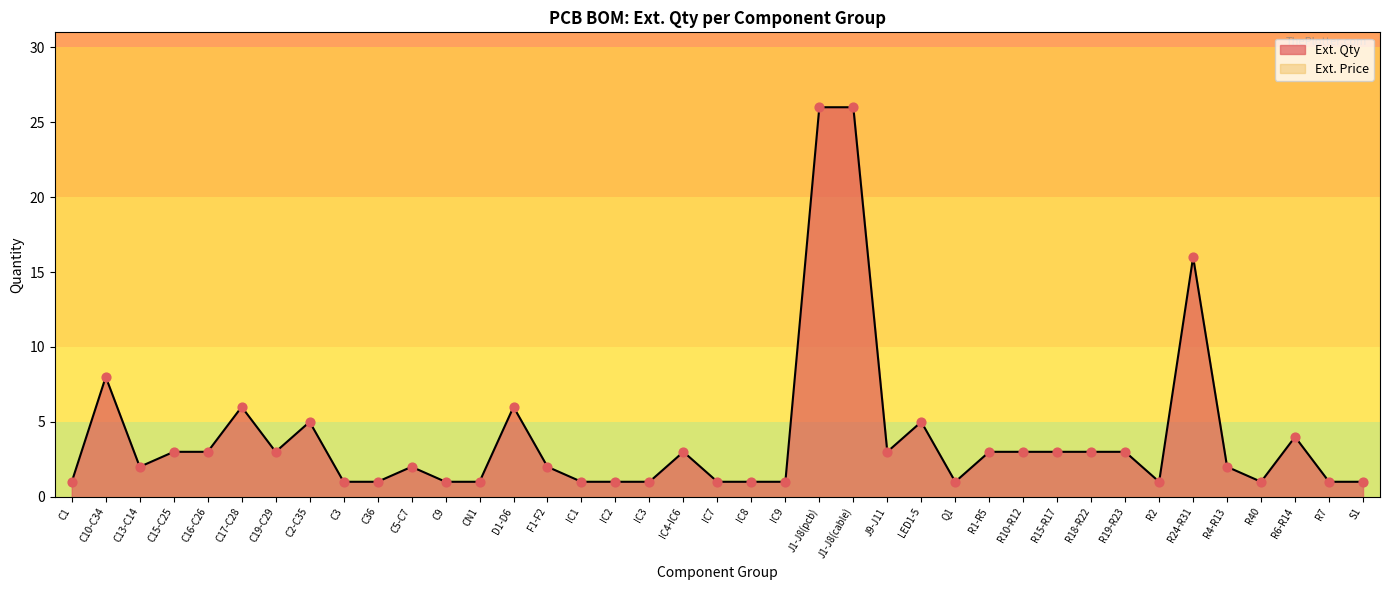

What is the ratio of the value at CN1 to the value at C5-C7?

0.5